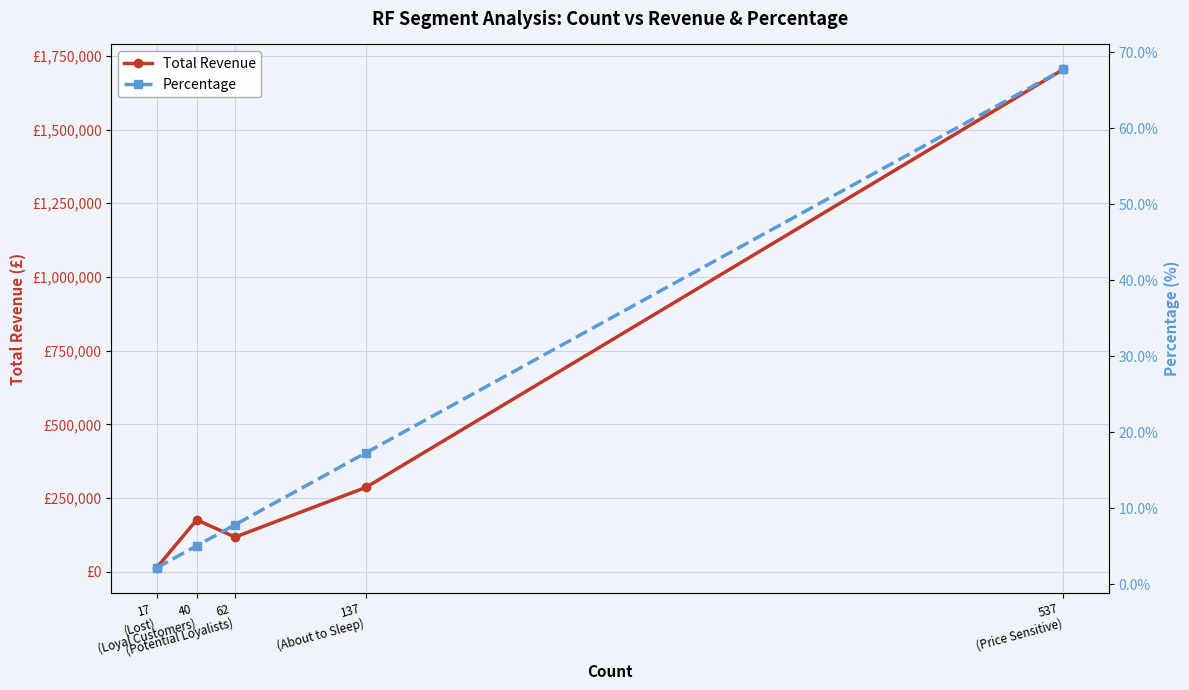

Rank the series by their average value, from lowest to highest.

Percentage, Total Revenue